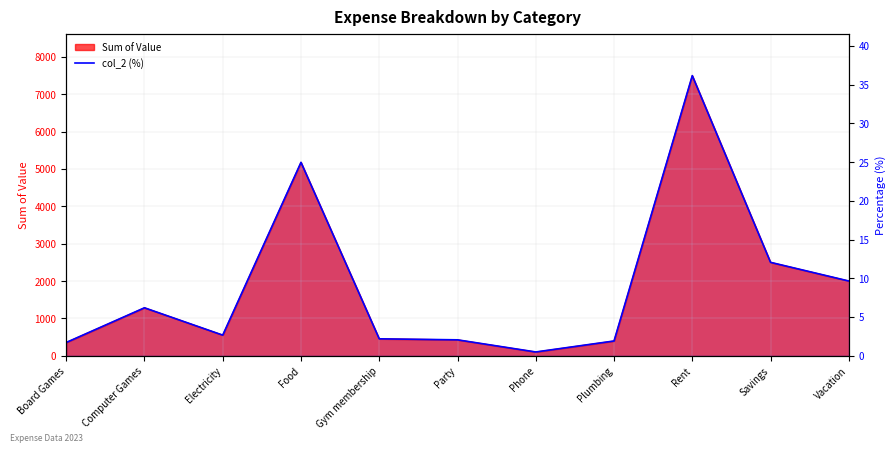

What is the label of the 4th point from the right?

Plumbing